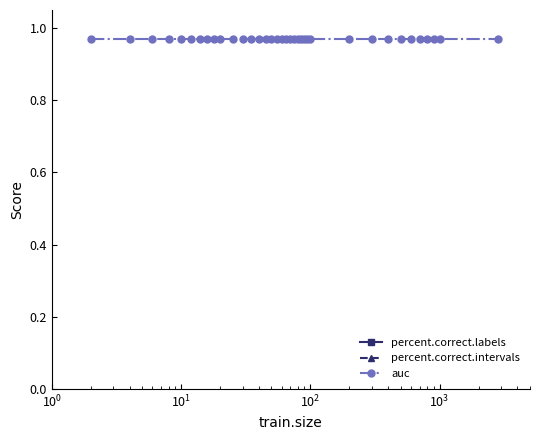

True or false: percent.correct.intervals and percent.correct.labels intersect in this chart.

False